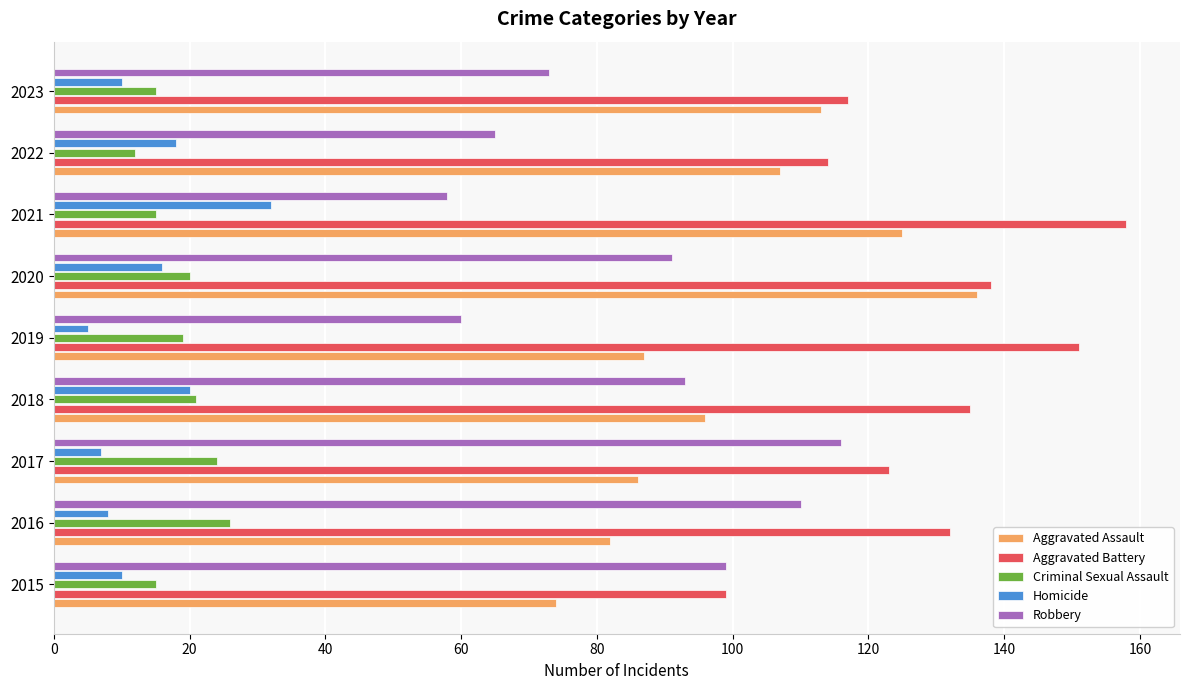

At which label does Criminal Sexual Assault reach its peak?

2016